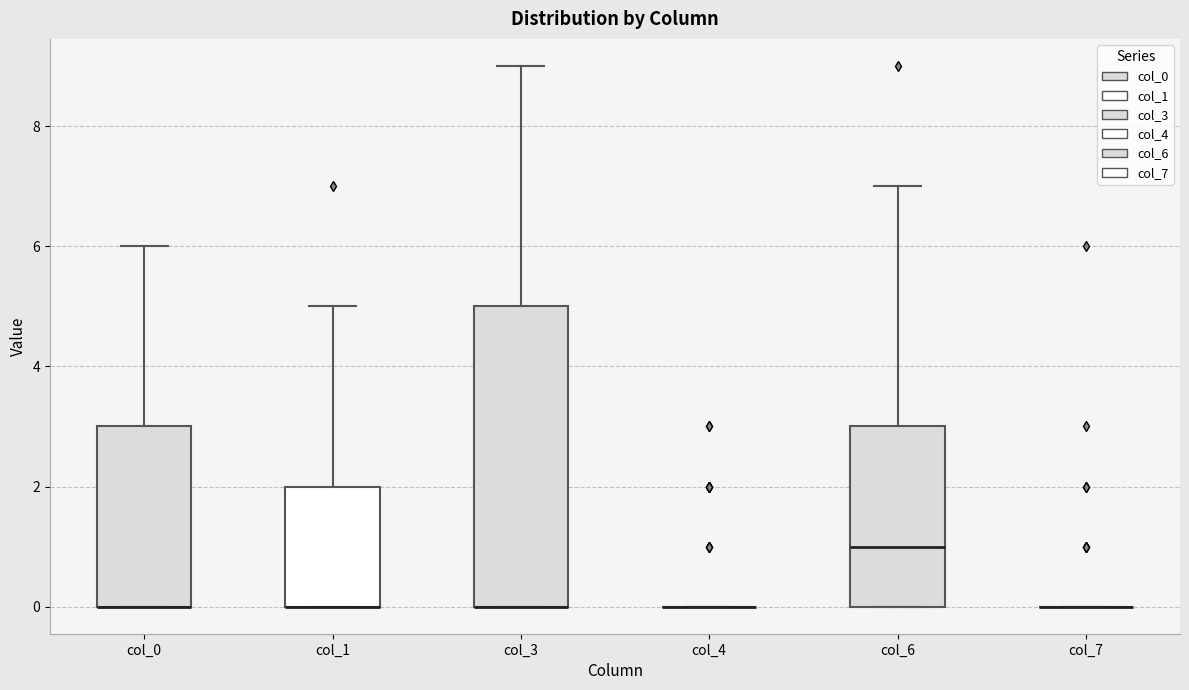

Reading left to right, transcribe this box plot: for each box, give where its median line is, the range the box spans, and where its two whiskers end, as read against the y-axis. The values are not printed on the chart, so give them approximately, as read against the axis.

col_0: median 0 (drawn on the box's lower edge), box 0 to 3, whiskers 0 to 6
col_1: median 0 (drawn on the box's lower edge), box 0 to 2, whiskers 0 to 5
col_3: median 0 (drawn on the box's lower edge), box 0 to 5, whiskers 0 to 9
col_4: box collapsed to a line at 0, whiskers 0 to 0
col_6: median 1, box 0 to 3, whiskers 0 to 7
col_7: box collapsed to a line at 0, whiskers 0 to 0